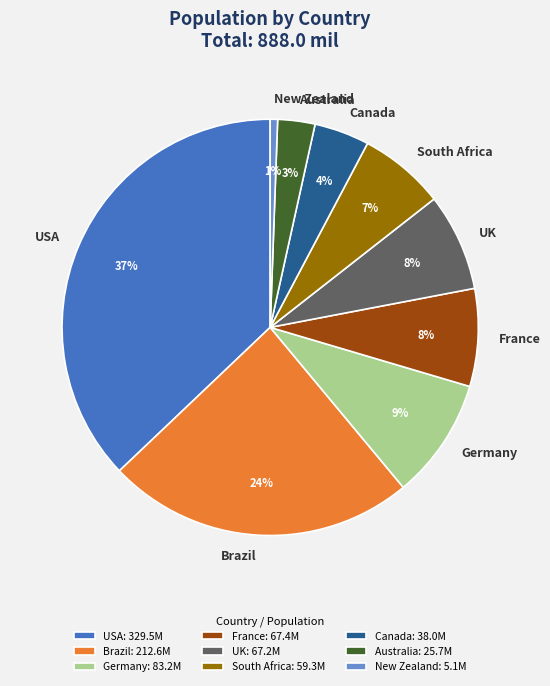

Which slice is the smallest?

New Zealand